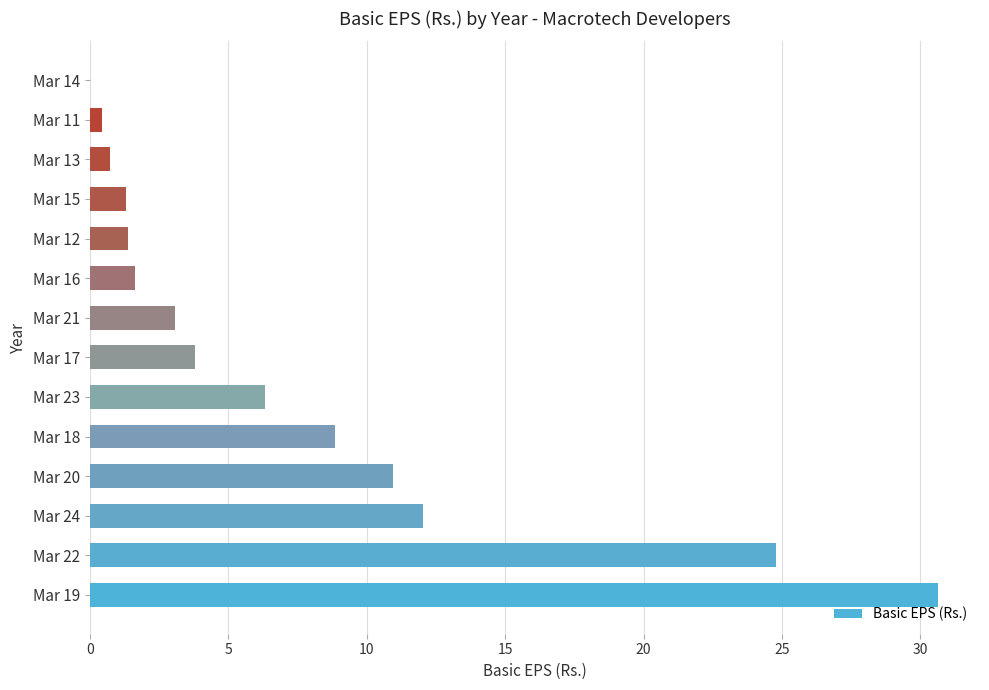

What is the sum of all values?

106.0